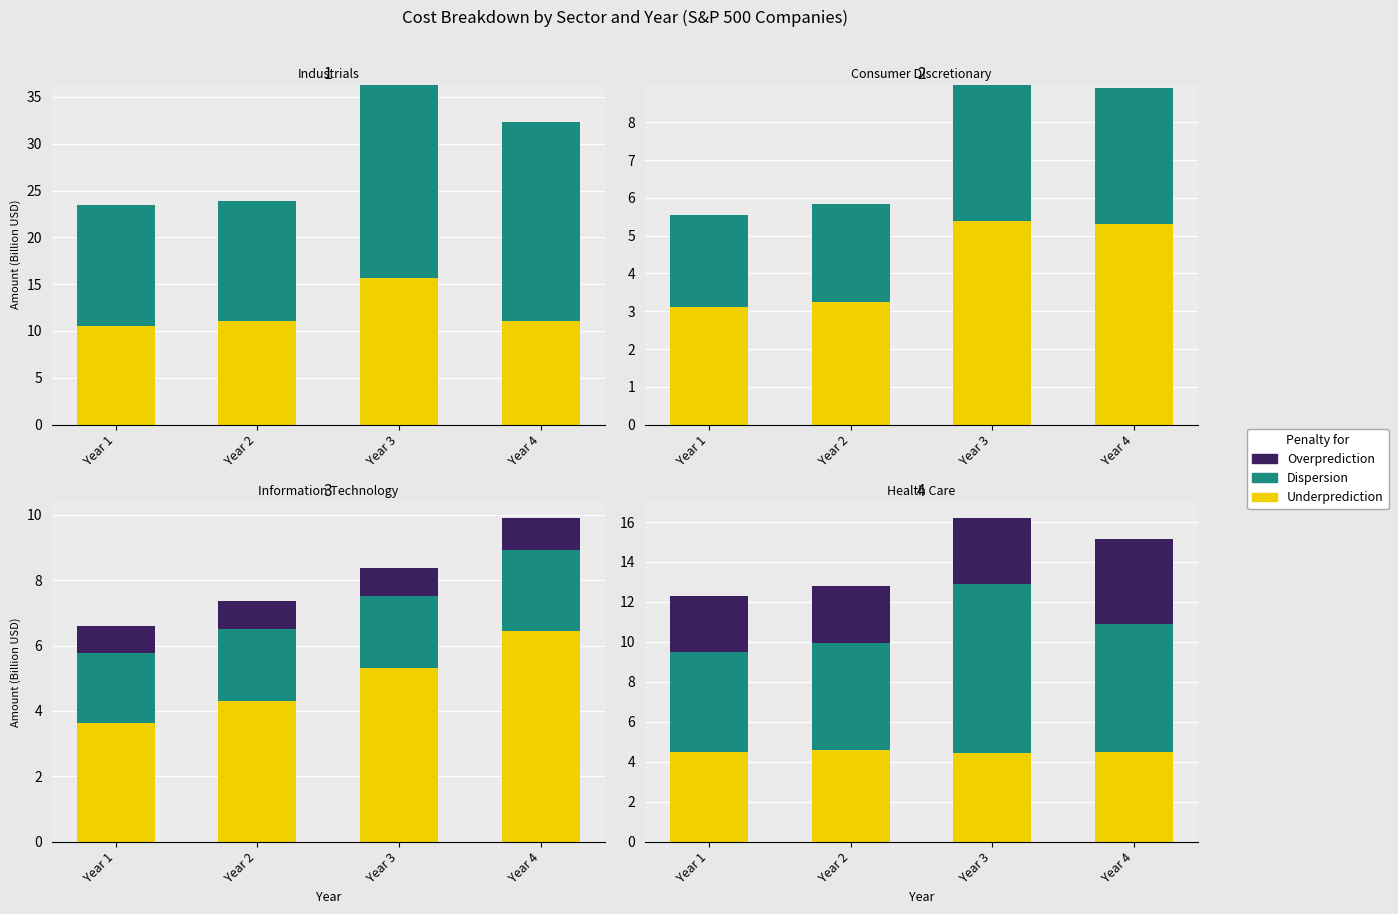

Between Year 3 and Year 4, which series saw the biggest shift?

Dispersion